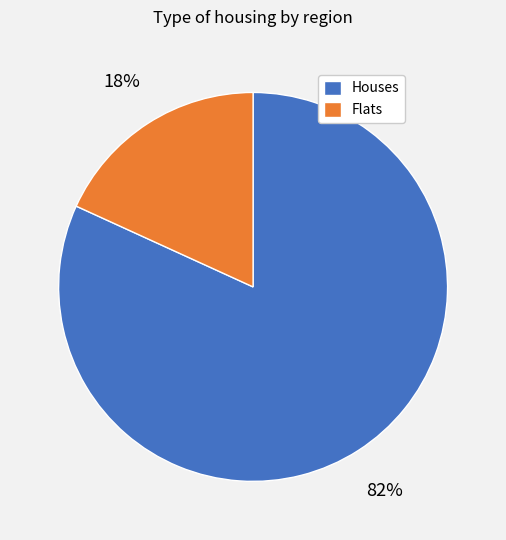

What percentage is the Flats slice, to the nearest percent?

18%